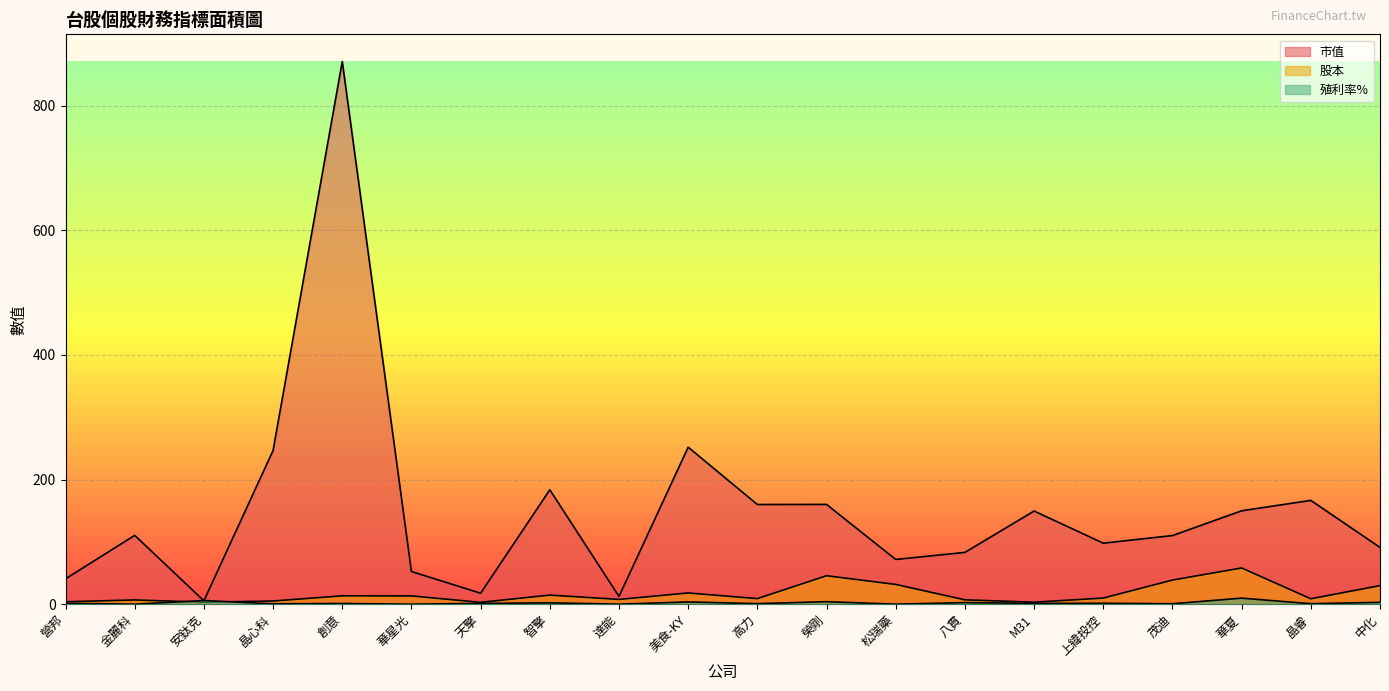

List the labels in order of 股本 value, largest first.

華夏, 榮剛, 茂迪, 松瑞藥, 中化, 美食-KY, 智擎, 創意, 華星光, 上緯投控, 高力, 晶睿, 達能, 八貫, 金麗科, 晶心科, 營邦, M31, 安鈦克, 天擎